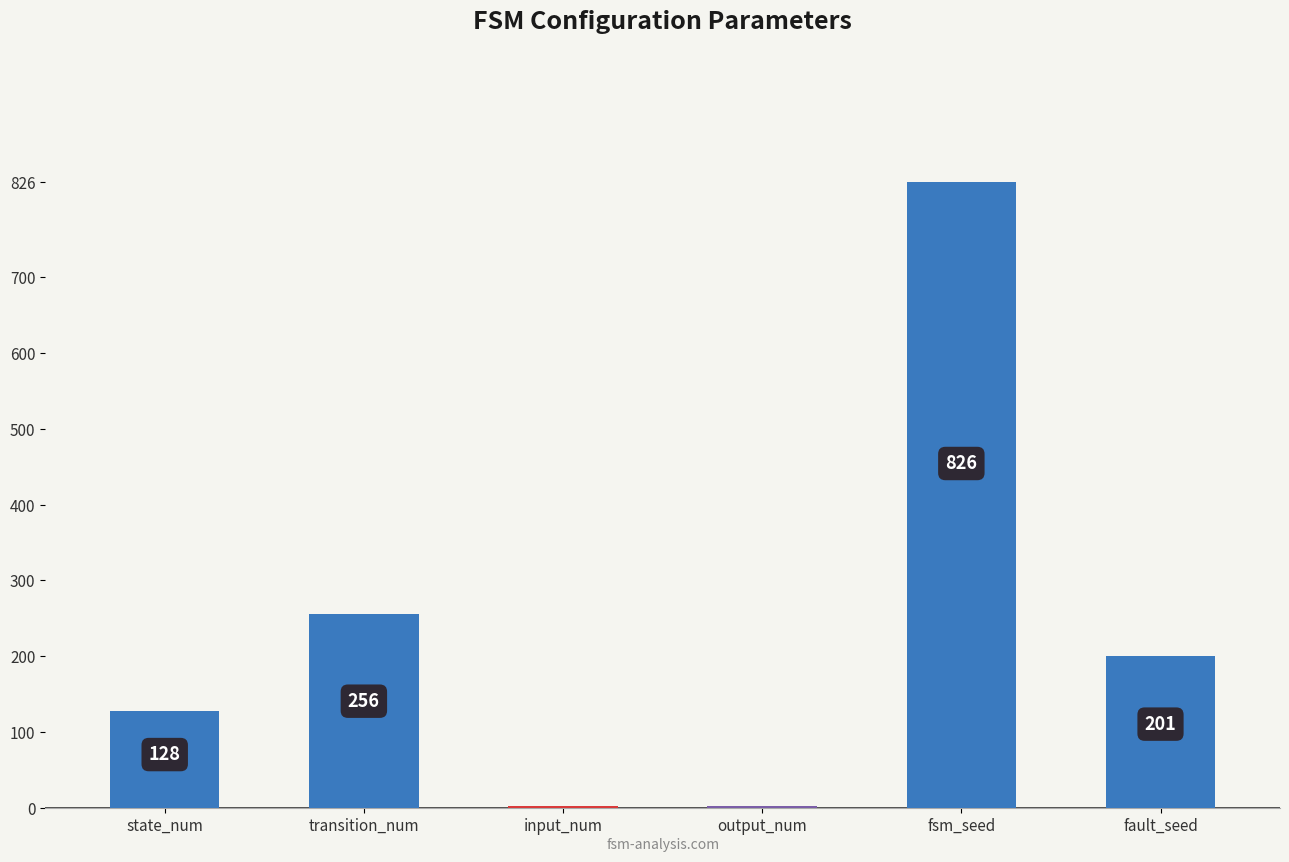

The chart shows a value of 101 at fault_seed. True or false?

False